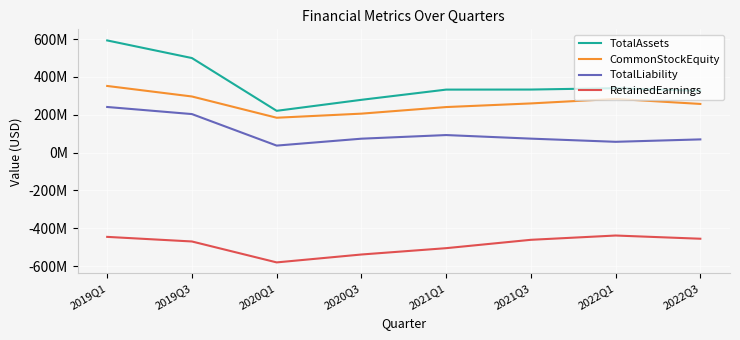

At which category is the sum across all series the highest?

2019Q1